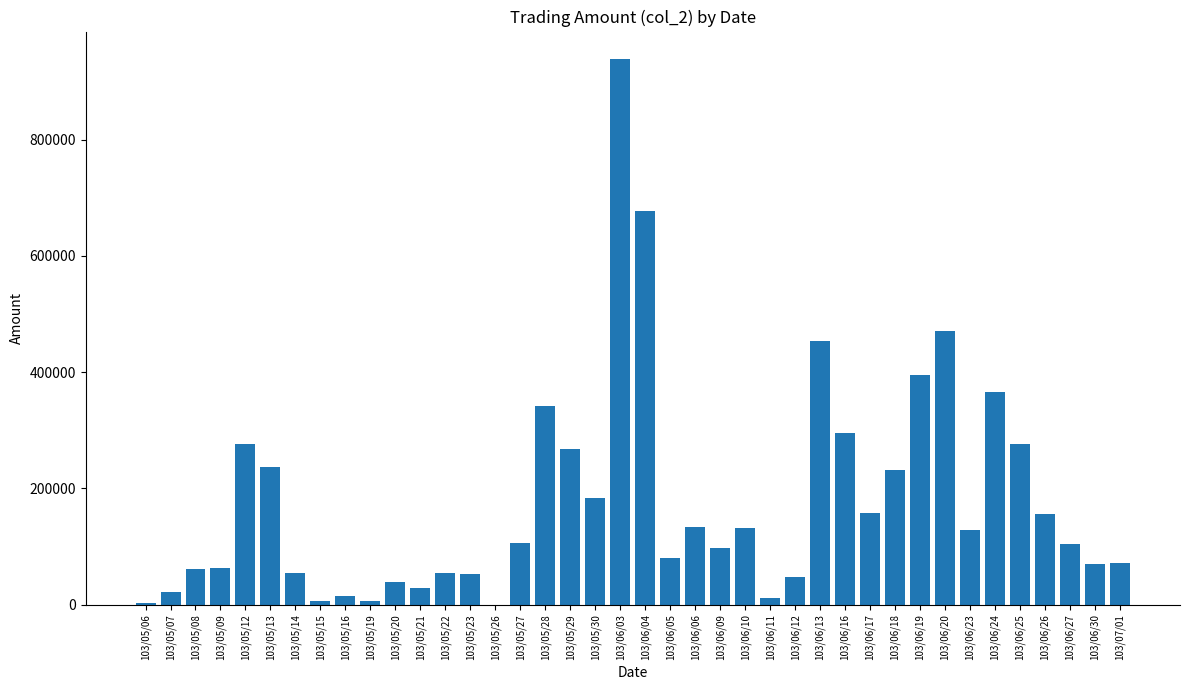

What is the ratio of the value at 103/05/07 to the value at 103/07/01?

0.3